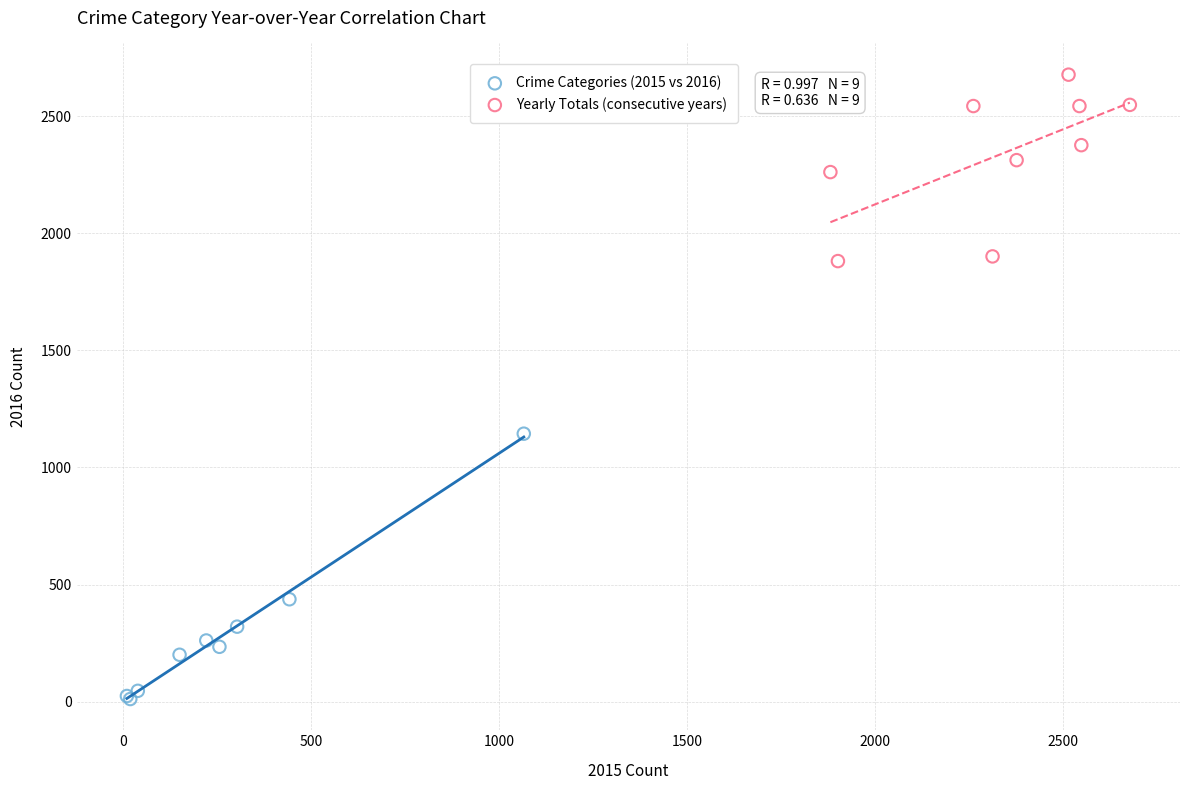

Which series contains the highest Y value?

Yearly Totals (consecutive years)